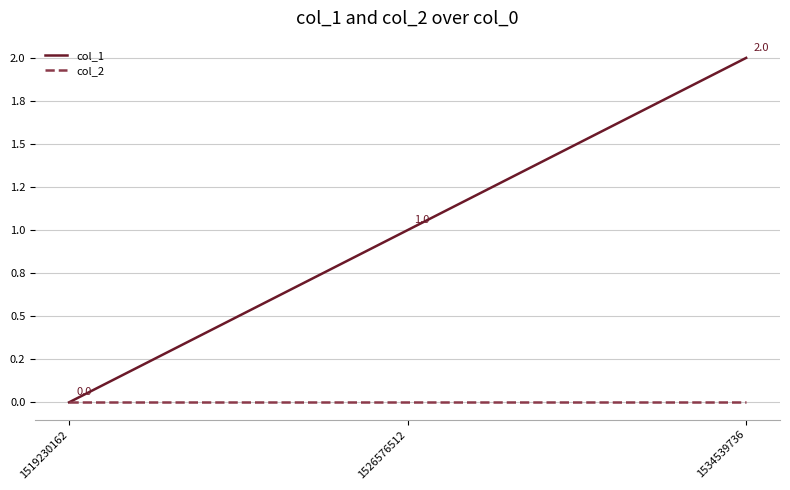

Is it true that col_1 equals 3 at 1534539736?

False